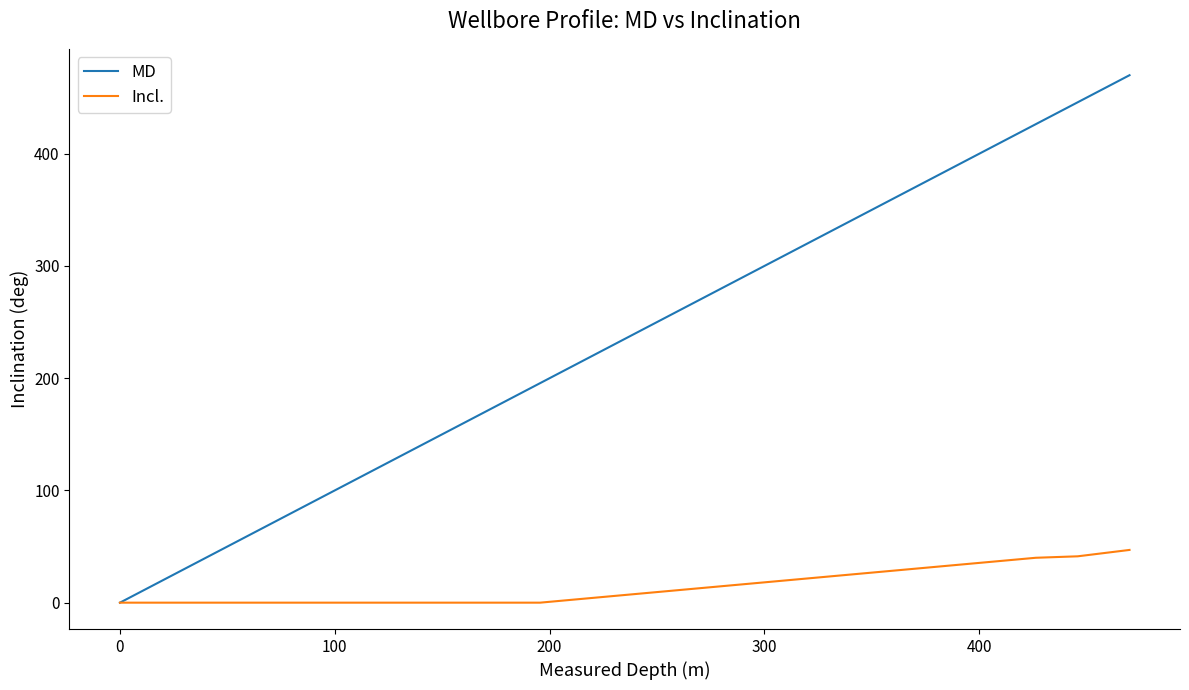

Rank the series by their maximum value, from lowest to highest.

Incl., MD